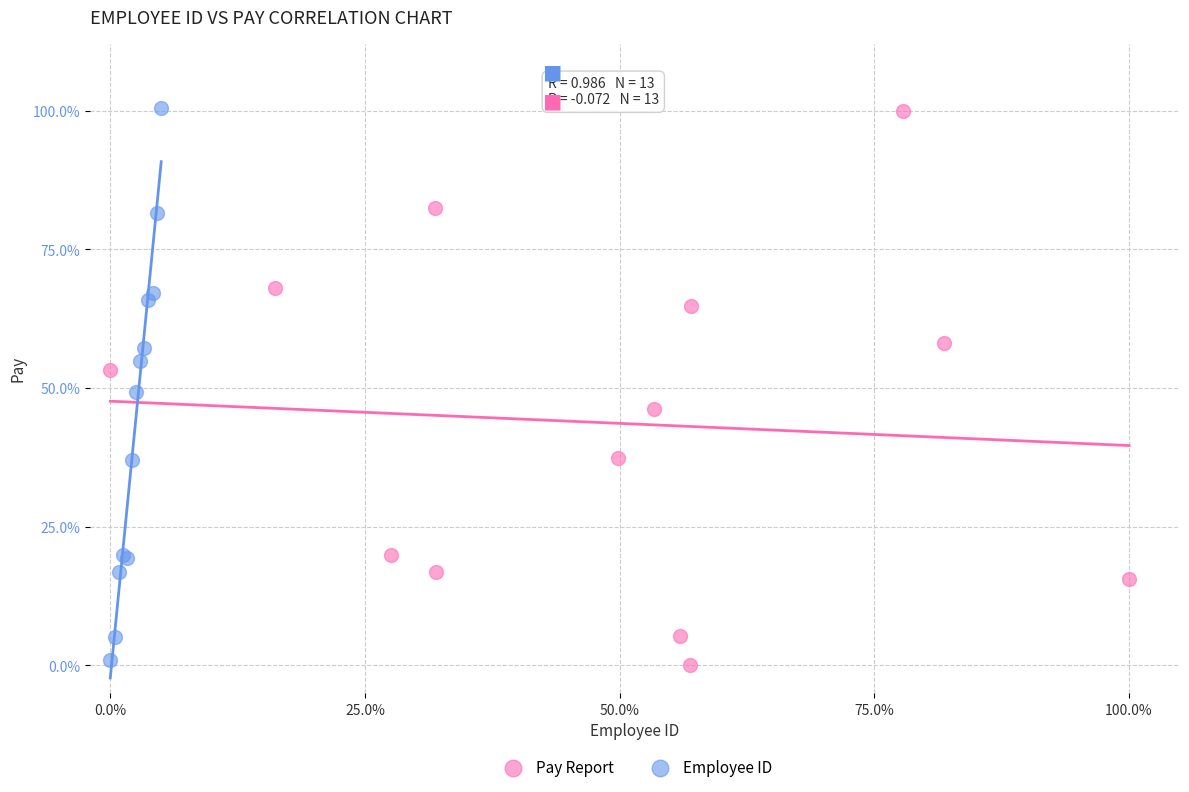

What are all the series names shown in the legend?

Pay Report, Employee ID